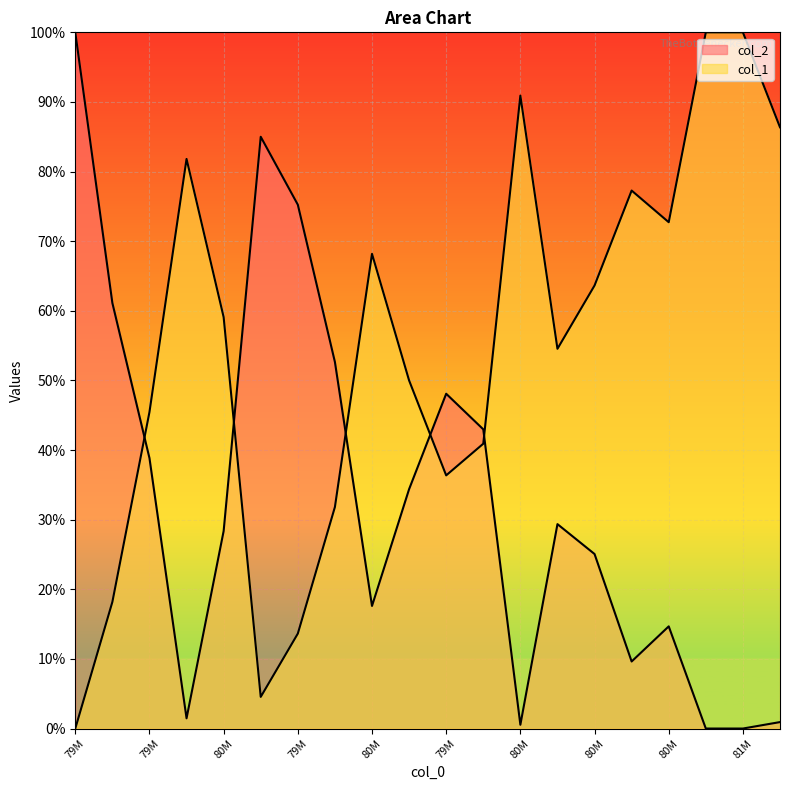

How many lines are shown in the chart?

2